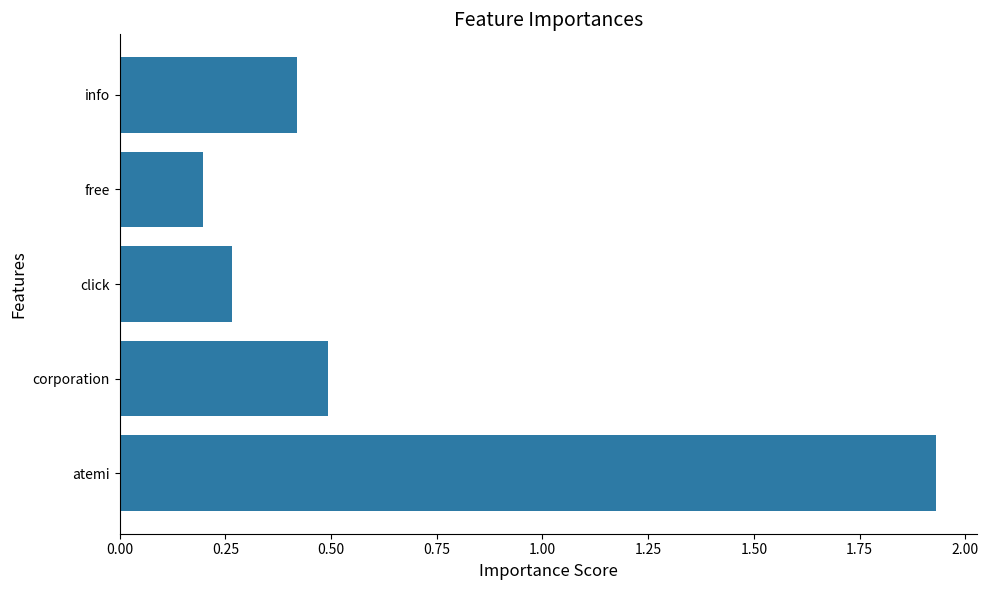

Where is the data nearest to the value 1?

corporation